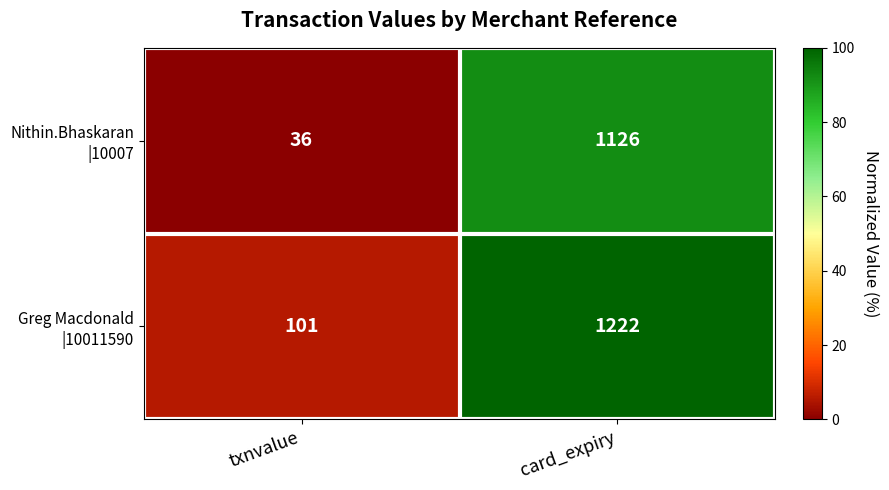

What is the greatest value displayed?

1222